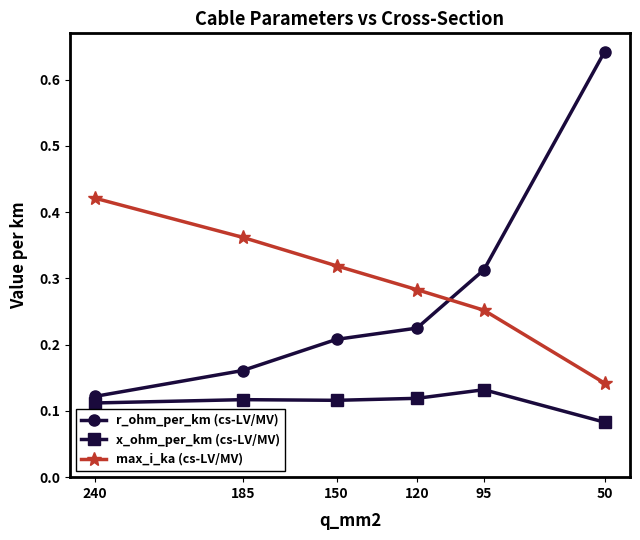

Where is the first local maximum for x_ohm_per_km (cs-LV/MV)?

95